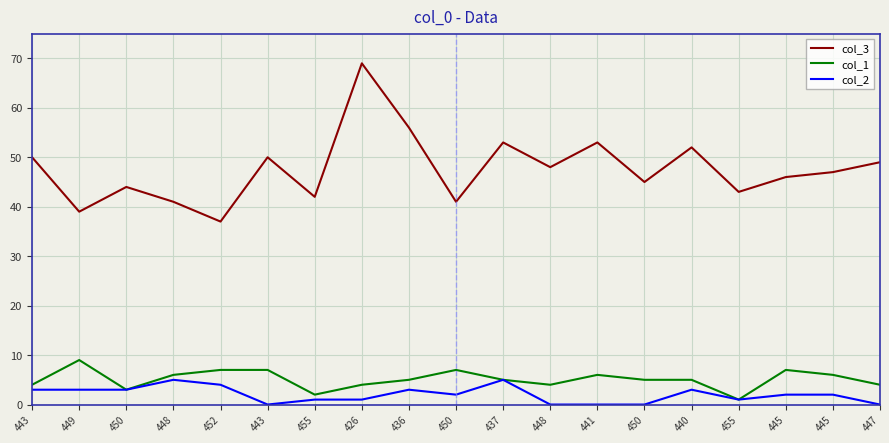

How many lines are shown in the chart?

3